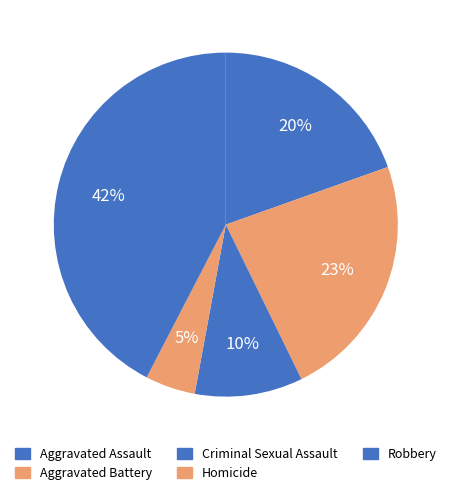

What is the change in value from Aggravated Battery to Robbery?

+53